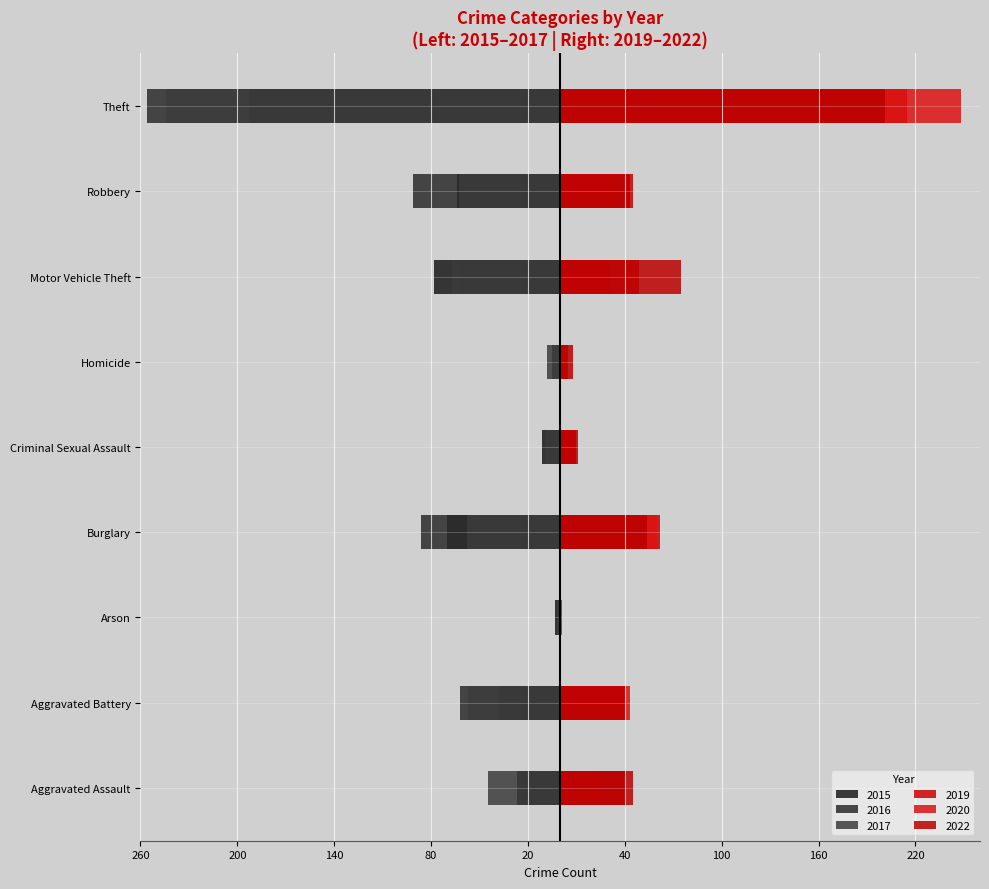

How many distinct data groups are displayed?

6